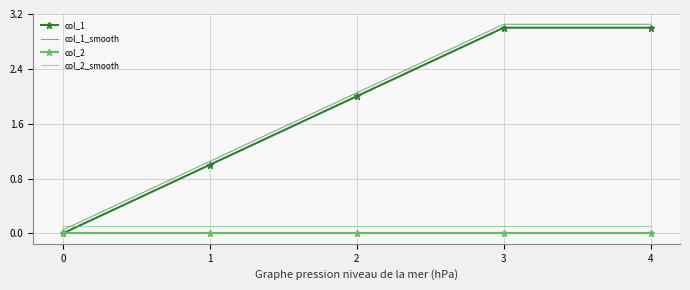

The col_2 series shows 0.0 at 1. True or false?

True